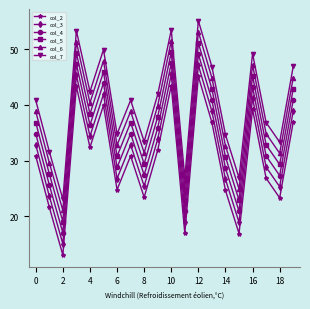

What is the difference between the second highest and minimum values in the col_6 series?

30.4